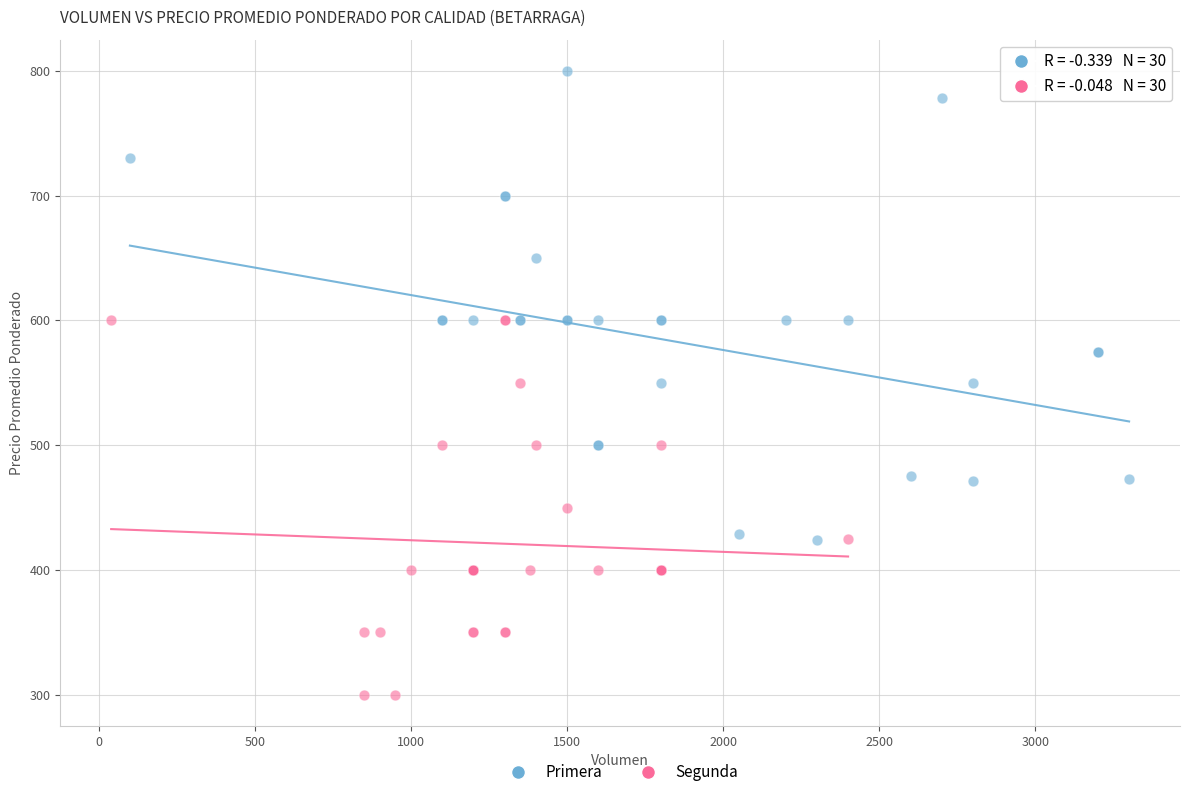

Which series has the largest Y range (max minus min)?

Primera